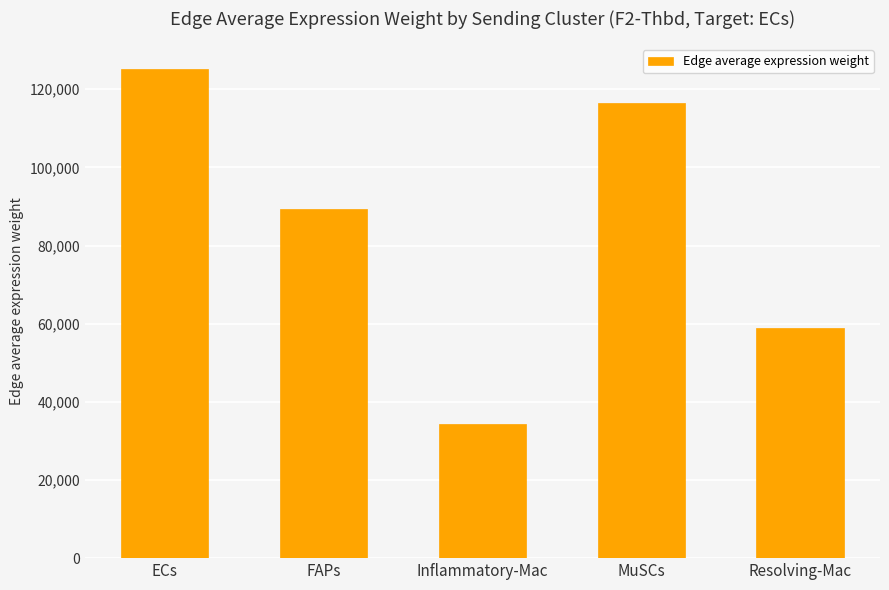

What is the sum of all values?

424331.0